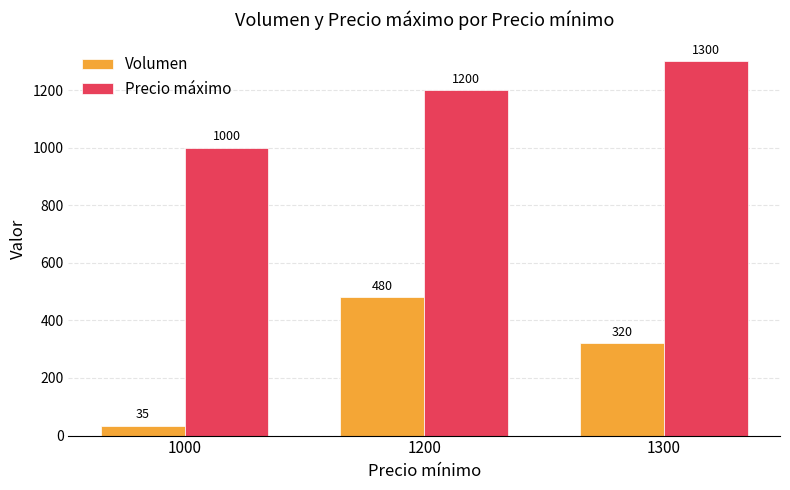

What is the sum of the Volumen values at 1300 and 1200?

800